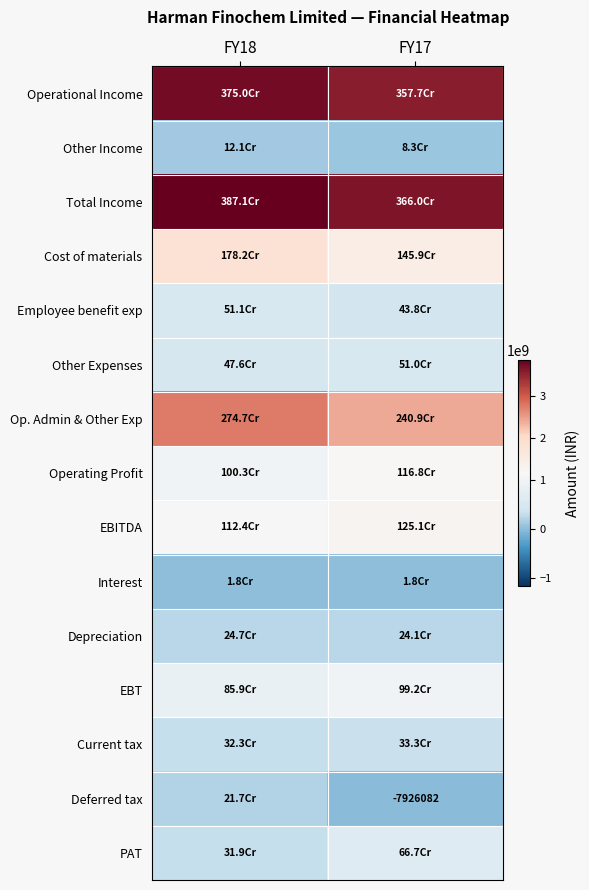

Rank the series at FY18 from highest to lowest value.

Total Income, Operational Income, Op. Admin & Other Exp, Cost of materials, EBITDA, Operating Profit, EBT, Employee benefit exp, Other Expenses, Current tax, PAT, Depreciation, Deferred tax, Other Income, Interest